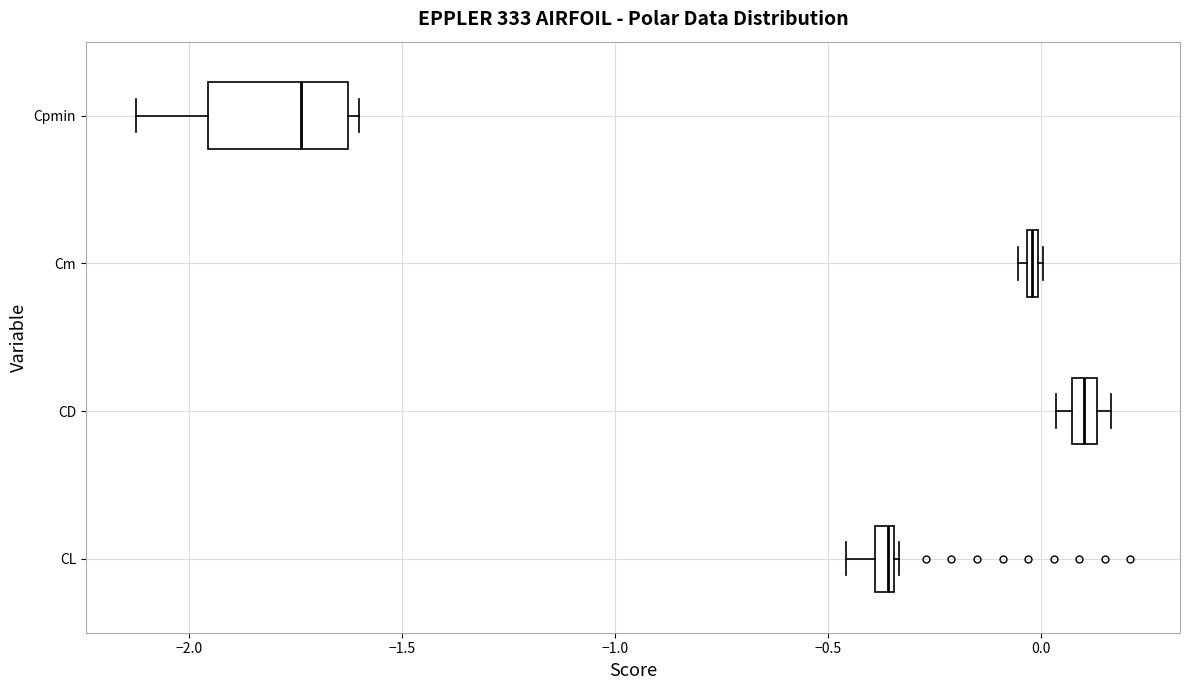

Where is the right edge of the box for CL on the x-axis? The values are not printed on the chart, so give them approximately, as read against the axis.

-0.35